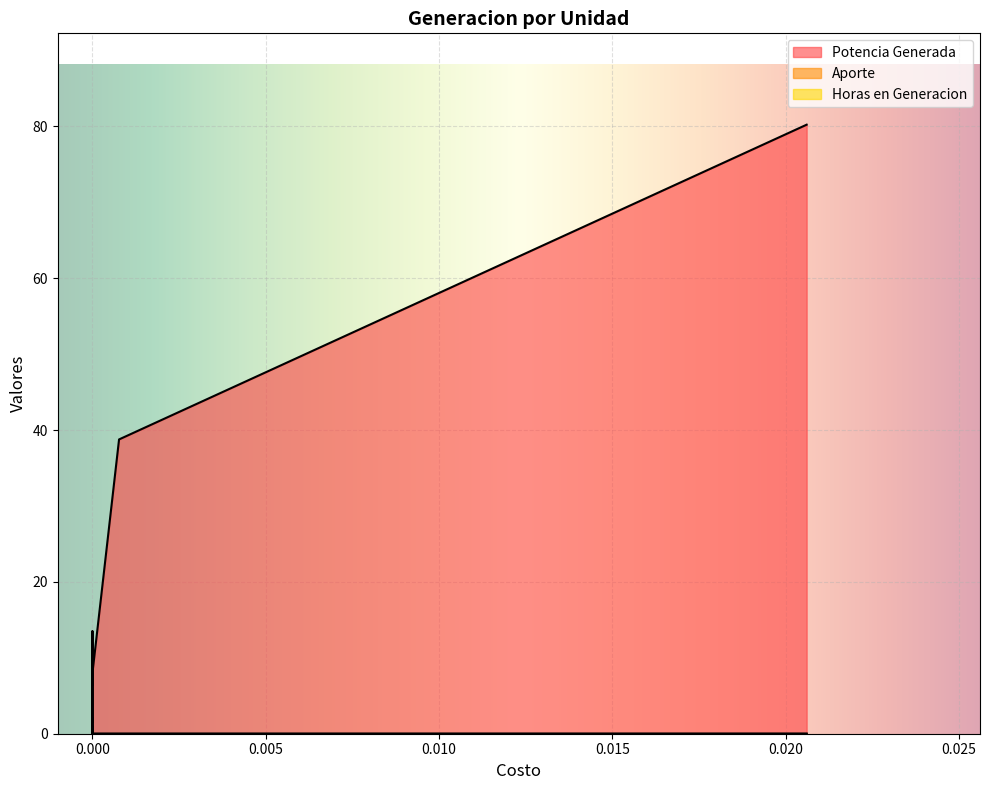

What is the difference between the second highest and second lowest values in the Potencia Generada series?

38.8